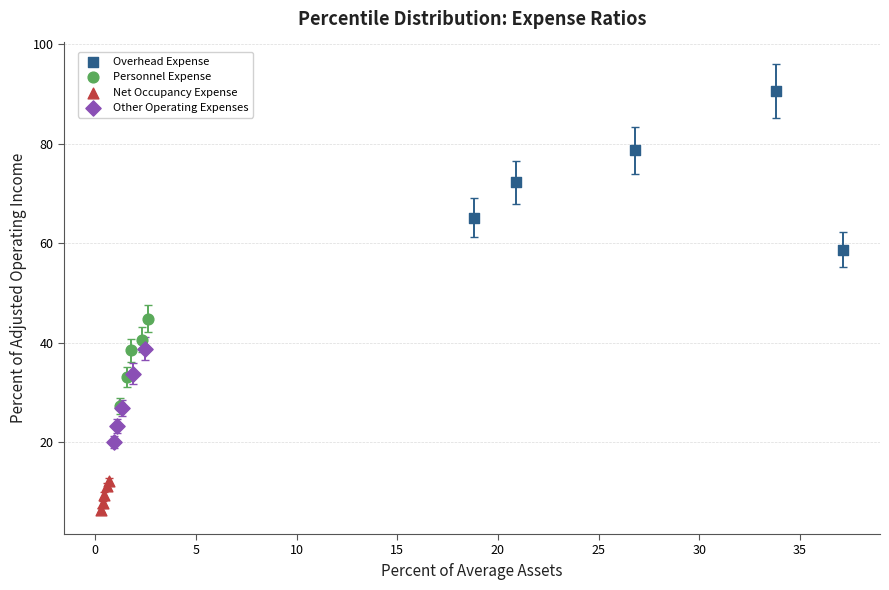

Which series reaches the minimum Y coordinate?

Net Occupancy Expense